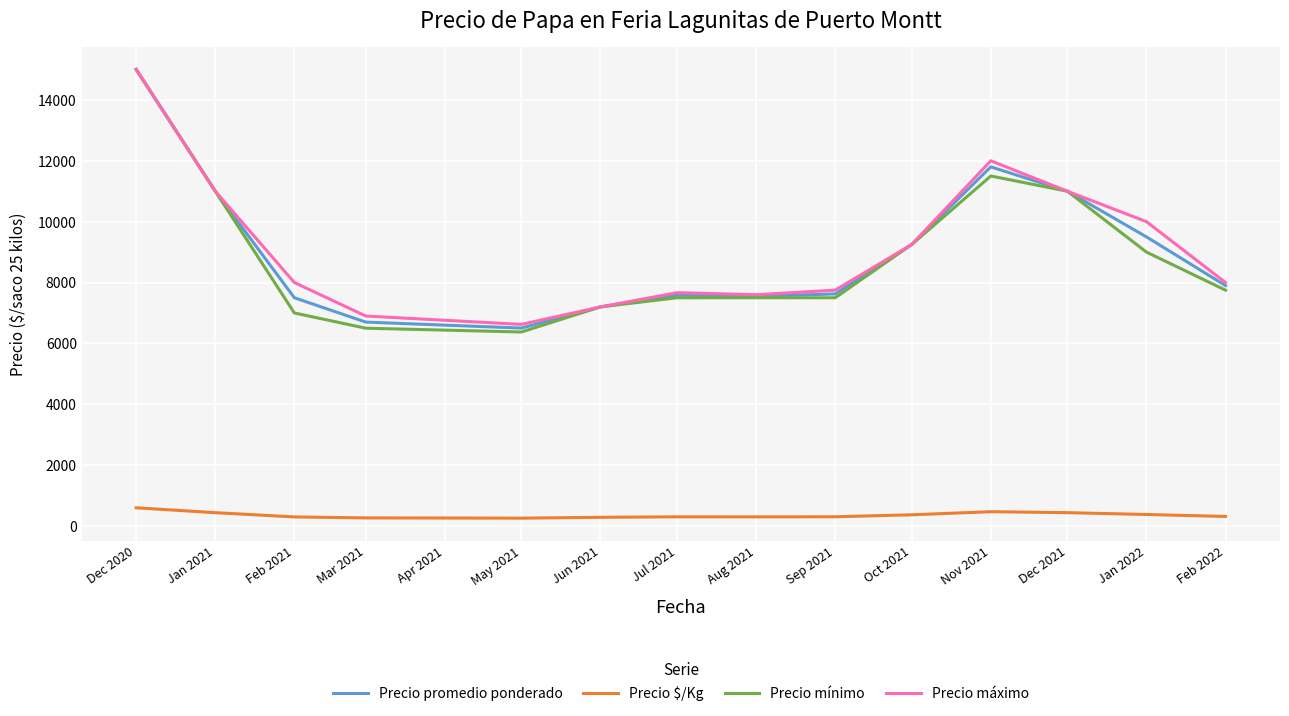

True or false: Precio máximo and Precio $/Kg cross at least once.

False